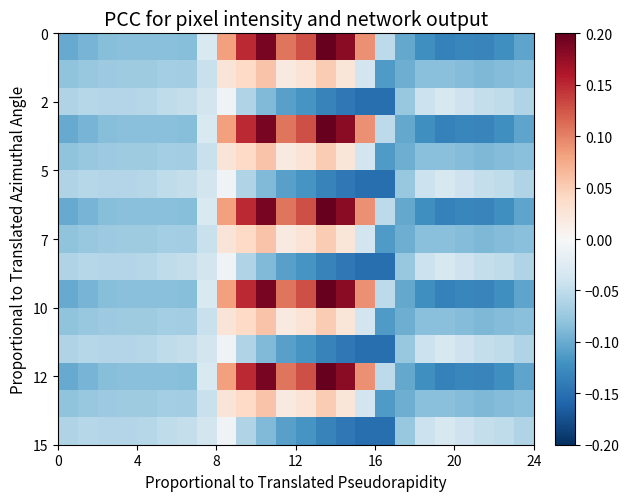

At how many categories does at least one series exceed 0?

8